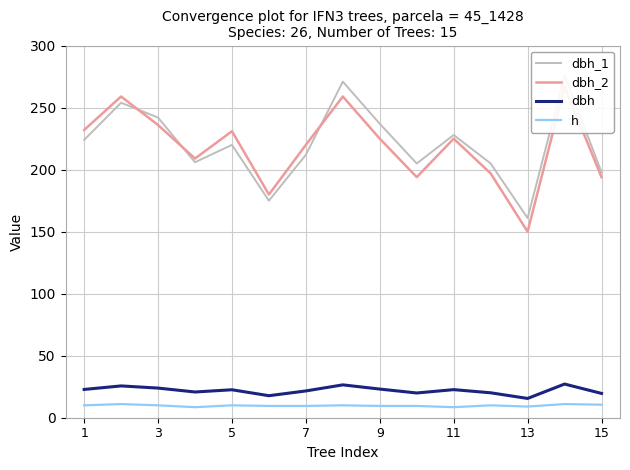

True or false: dbh_1 has more than 1 points higher than both neighbors.

True